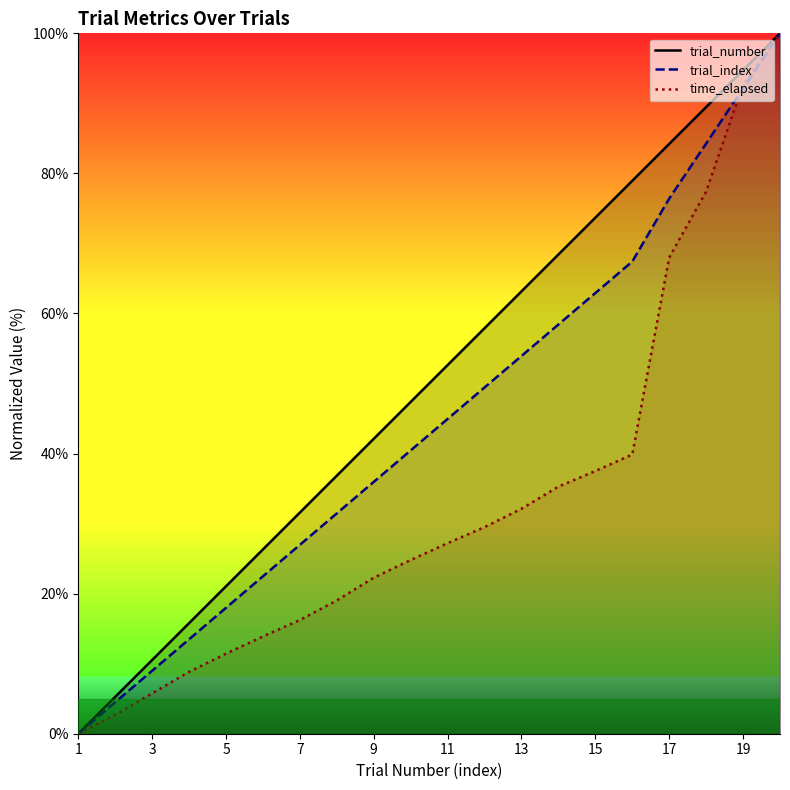

True or false: trial_number and trial_index intersect in this chart.

False